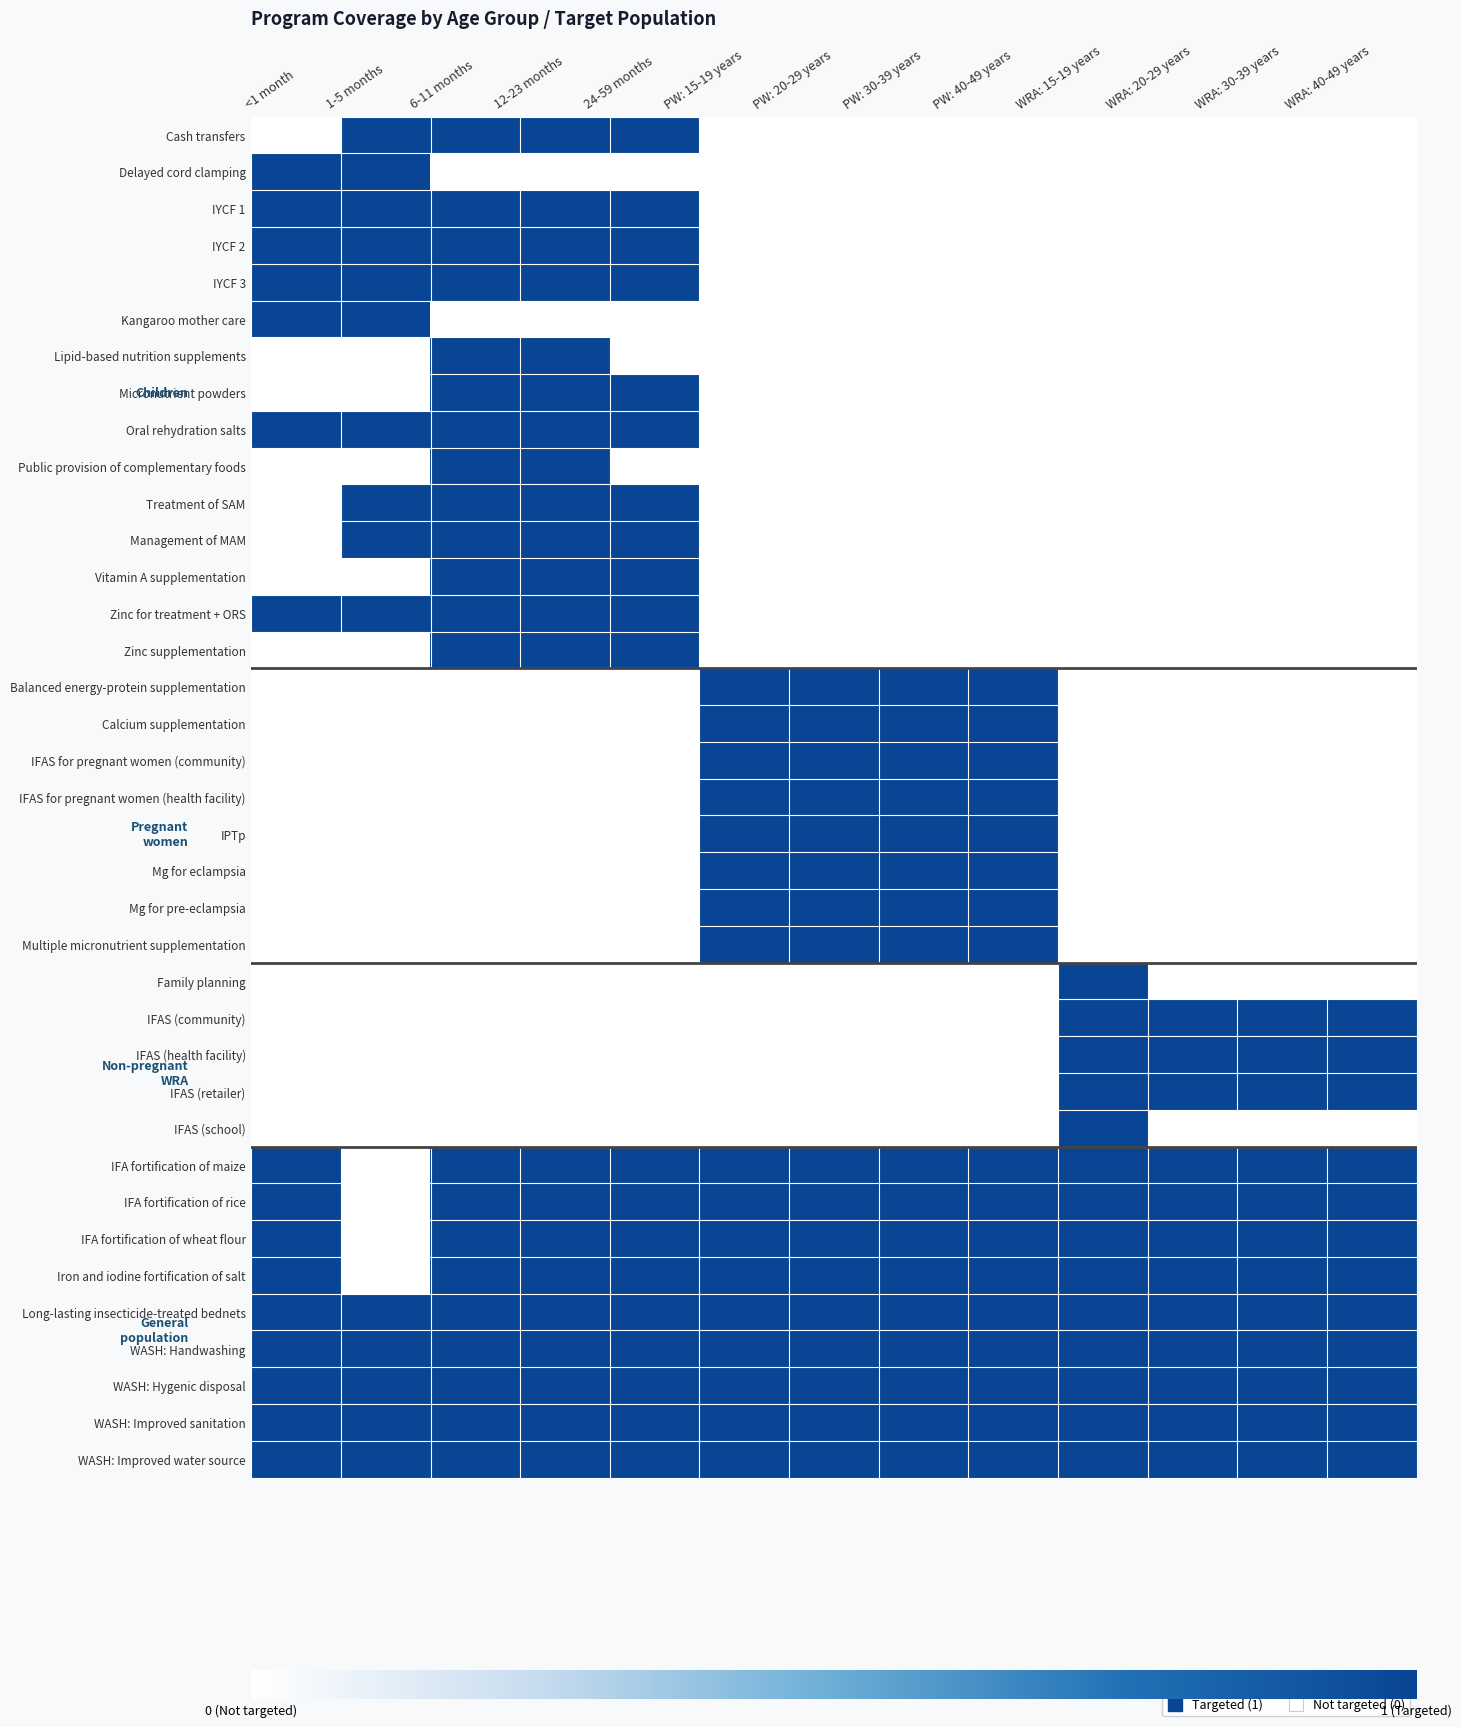

What is the total value across all series at WRA: 15-19 years?

14